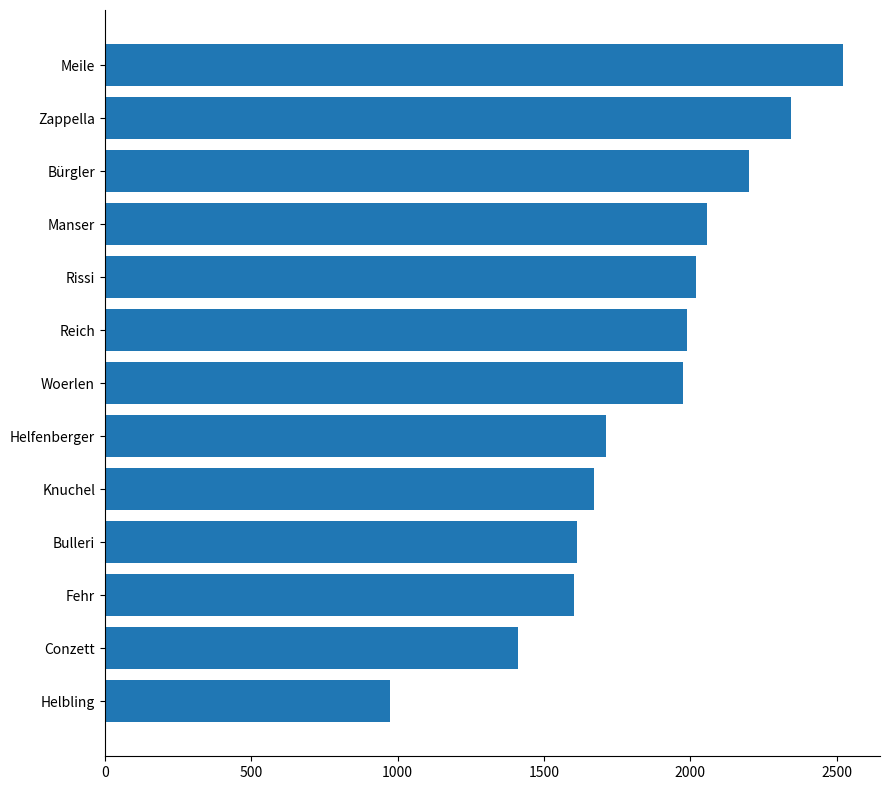

Between Bulleri and Bürgler, which is larger?

Bürgler